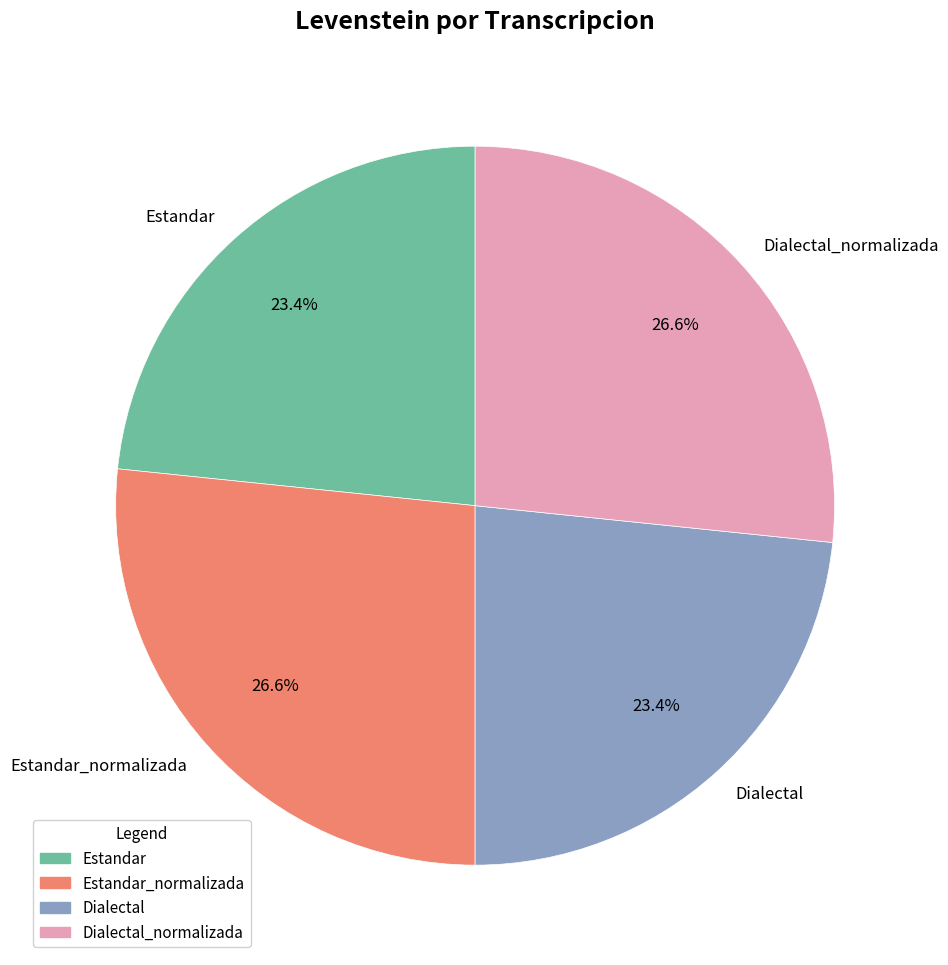

Which has a higher value, Estandar_normalizada or Dialectal?

Estandar_normalizada